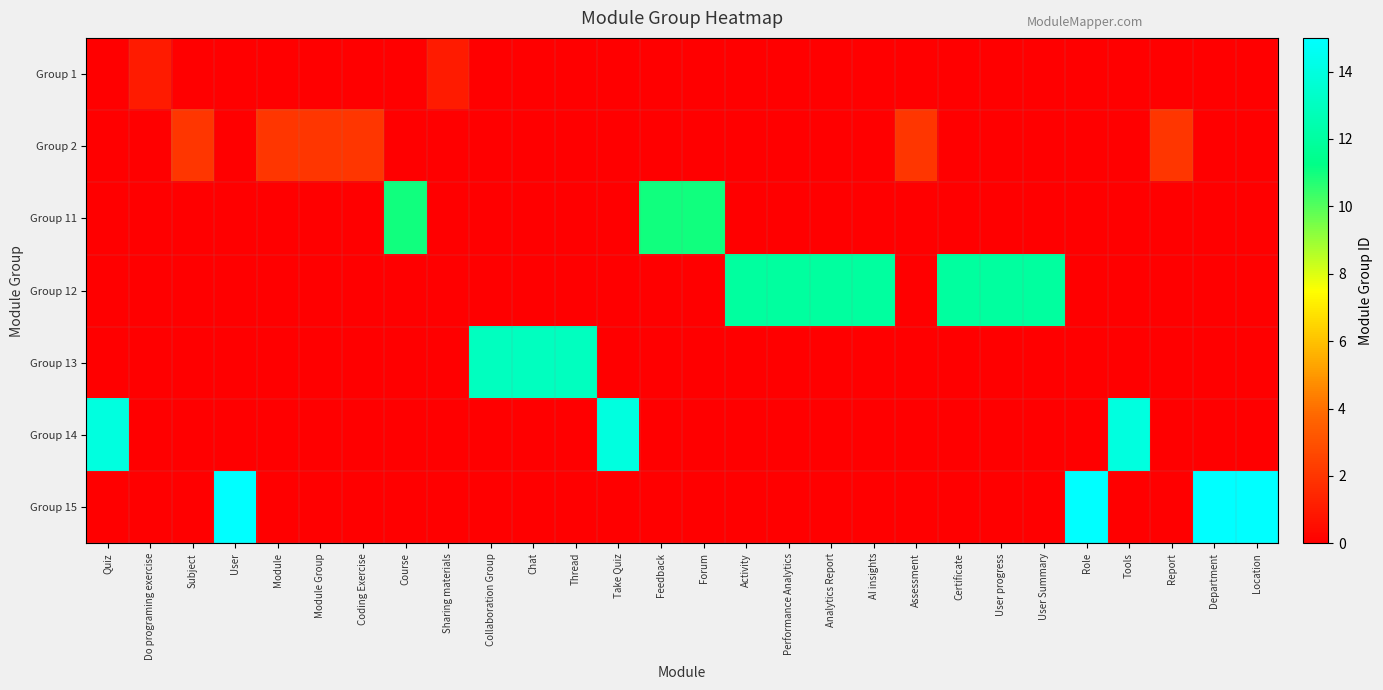

How many values in the Group 14 series exceed 0?

3